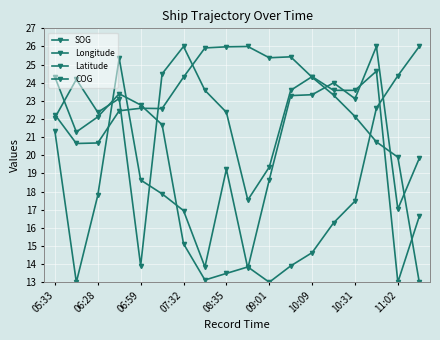

Reading right to left, list all the values displayed in this chart.

SOG: 16.6	13.0	24.6	23.6	23.6	24.3	23.6	19.3	17.5	22.4	23.6	26.0	24.5	13.9	23.1	22.4	24.2	22.1
Longitude: 13.0	19.9	20.7	22.1	23.3	24.3	25.4	25.4	26.0	26.0	25.9	24.3	22.6	22.6	22.5	20.7	20.7	22.2
Latitude: 26.0	24.4	22.6	17.5	16.3	14.6	13.9	13.0	13.8	13.5	13.1	15.1	21.7	22.8	23.4	22.1	21.3	24.3
COG: 19.8	17.0	26.0	23.1	24.0	23.3	23.3	18.6	13.8	19.2	13.8	17.0	17.9	18.6	25.3	17.8	13.0	21.3